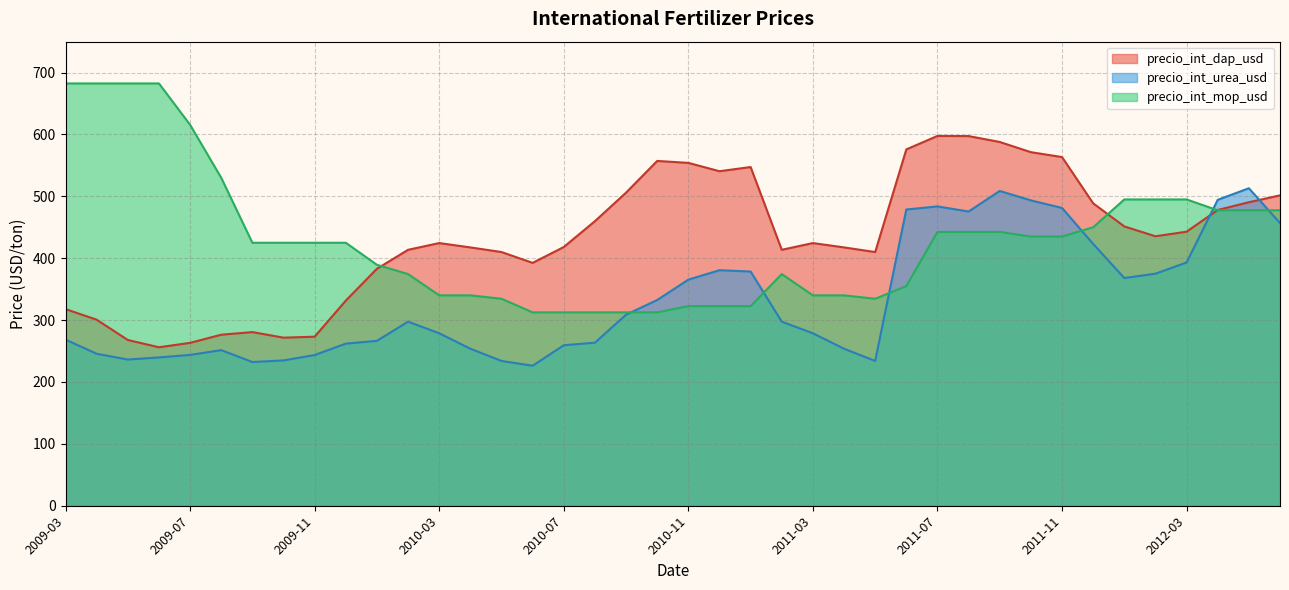

How many lines are shown in the chart?

3